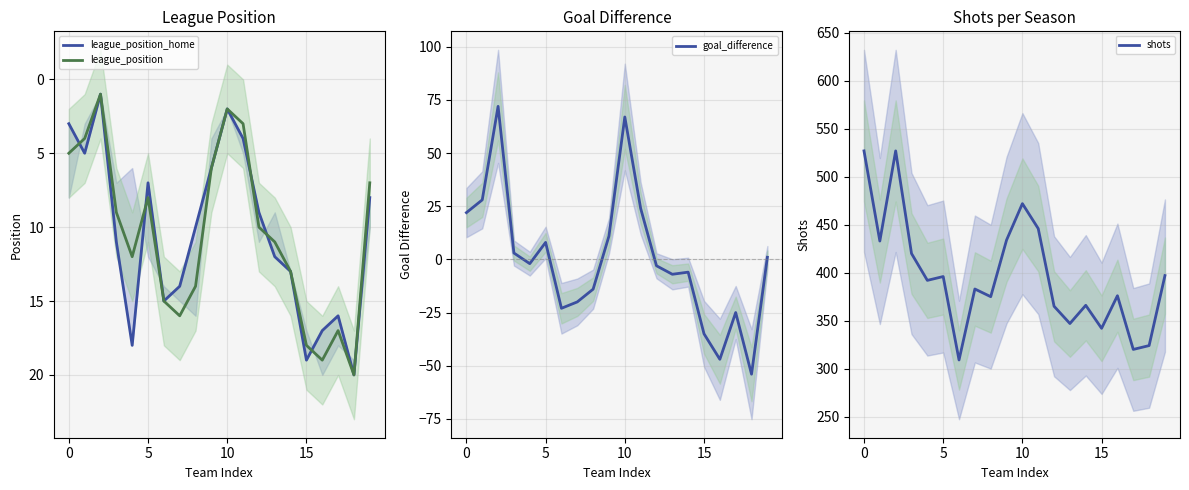

What is the average value of the shots series?

398